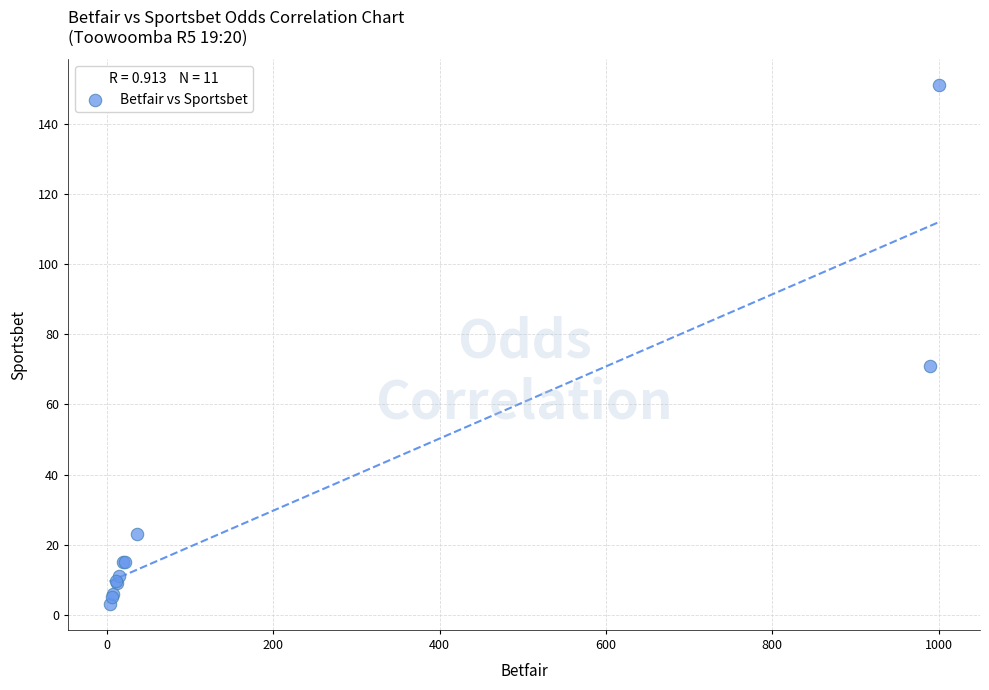

What Y value in the scatter plot is closest to 77?

71.0